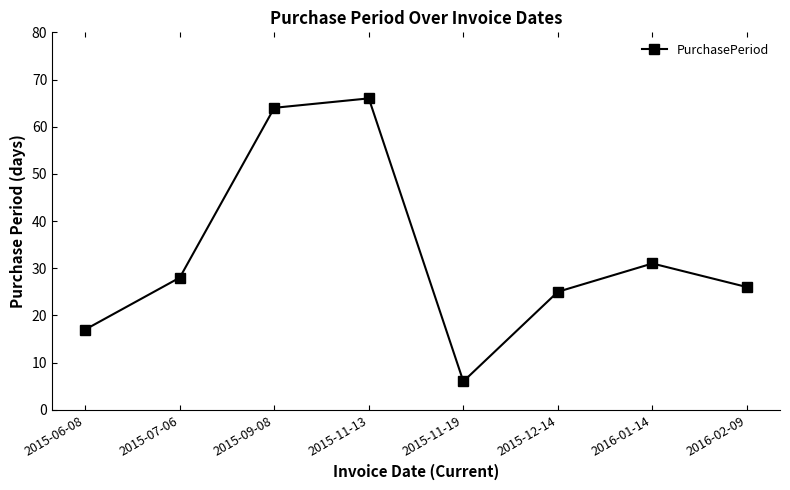

Which has a higher value, 2015-11-19 or 2016-02-09?

2016-02-09